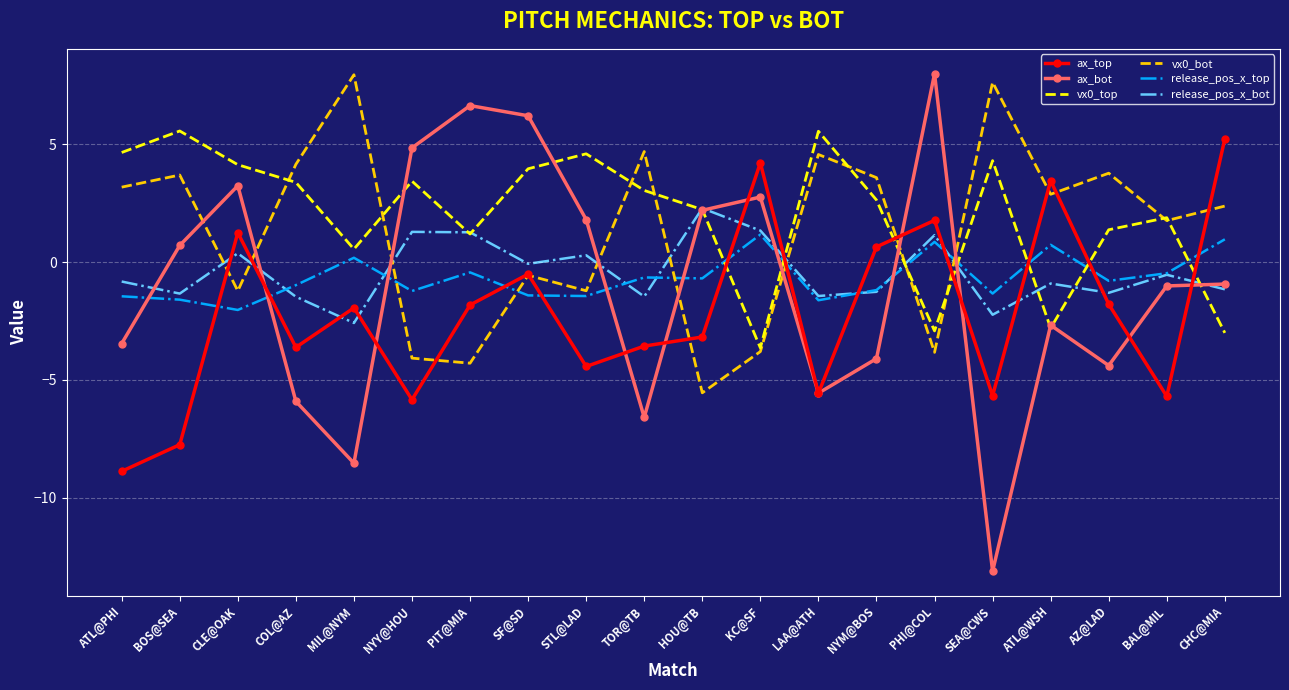

How many interior local peaks does the ax_top series have?

6